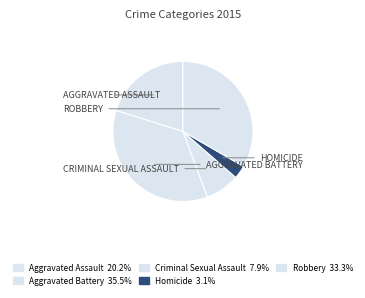

How many slices are in this pie chart?

5